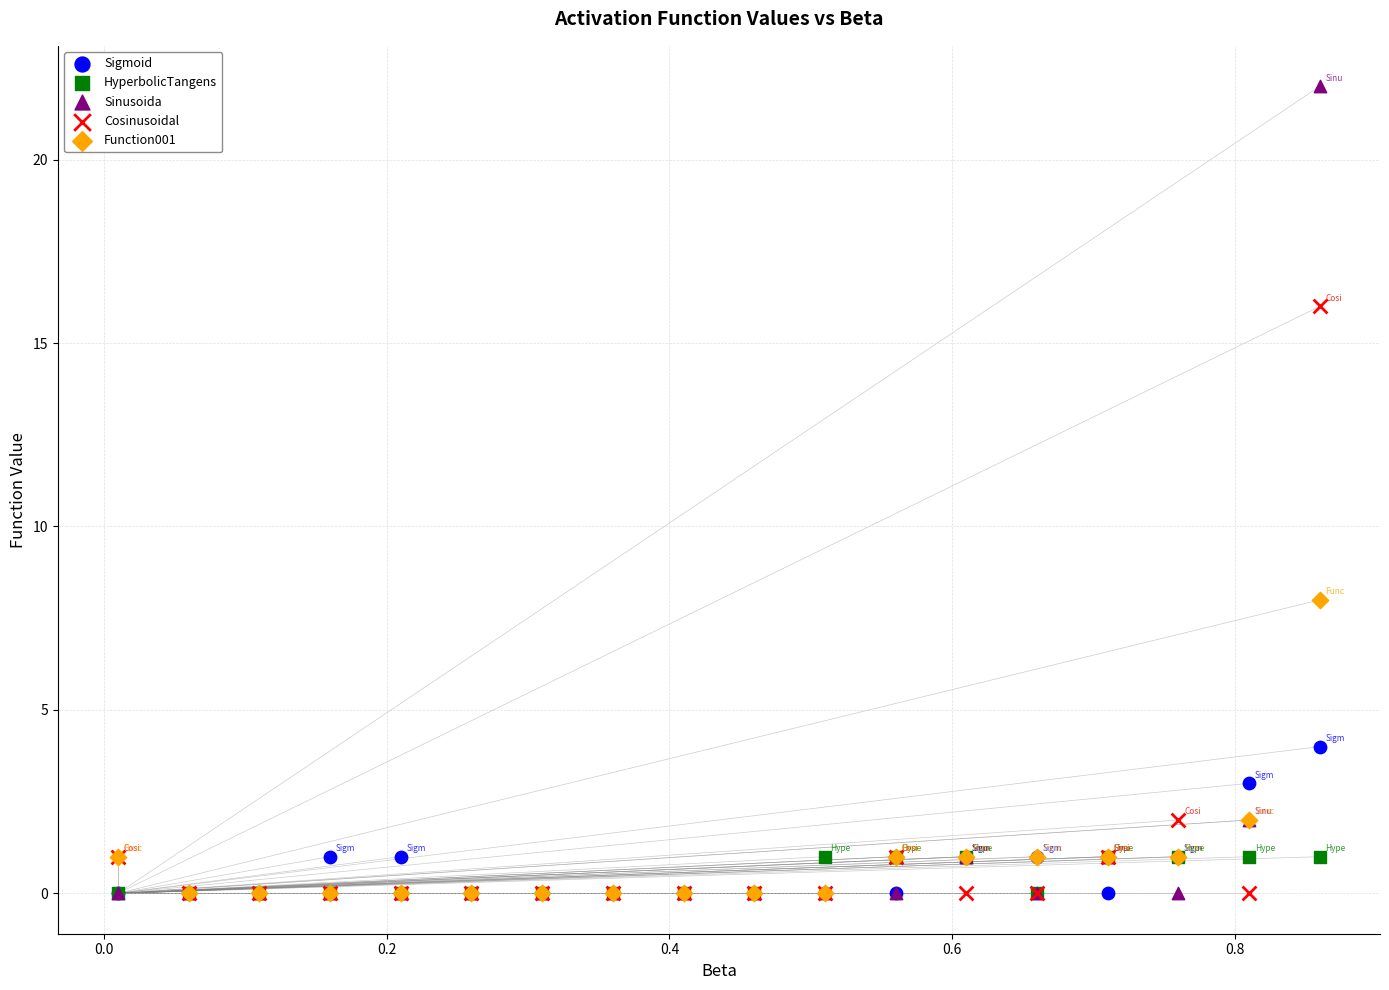

Across all series, what Y value is closest to 11?

8